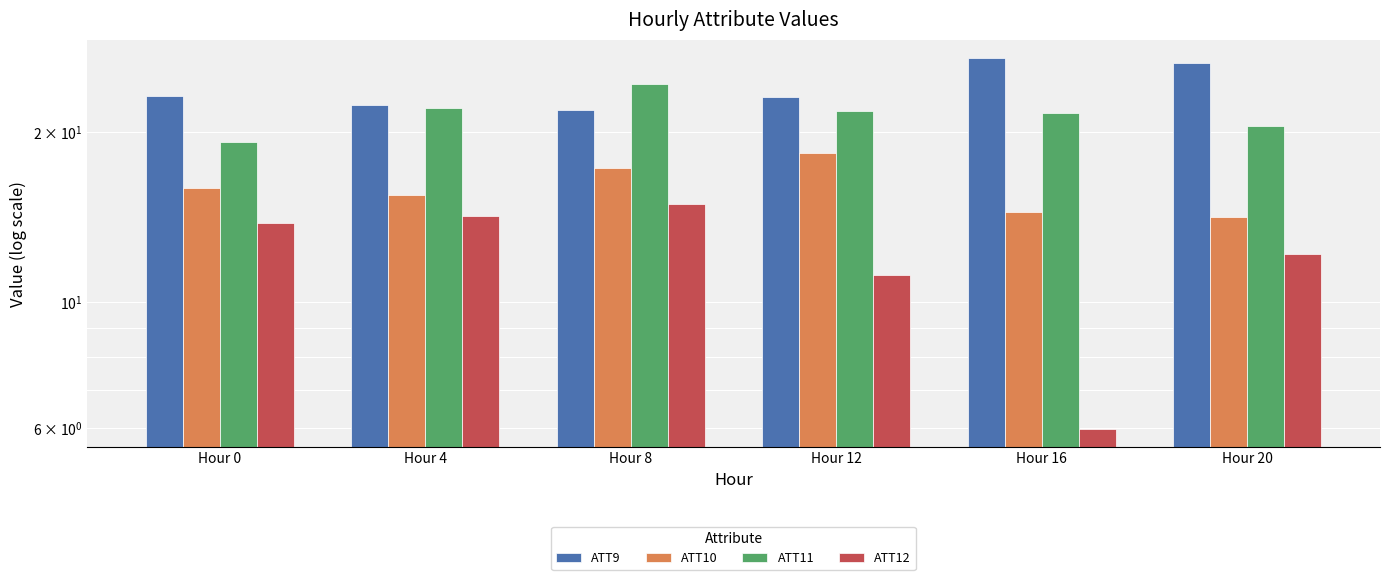

What is the smallest value displayed?

6.0